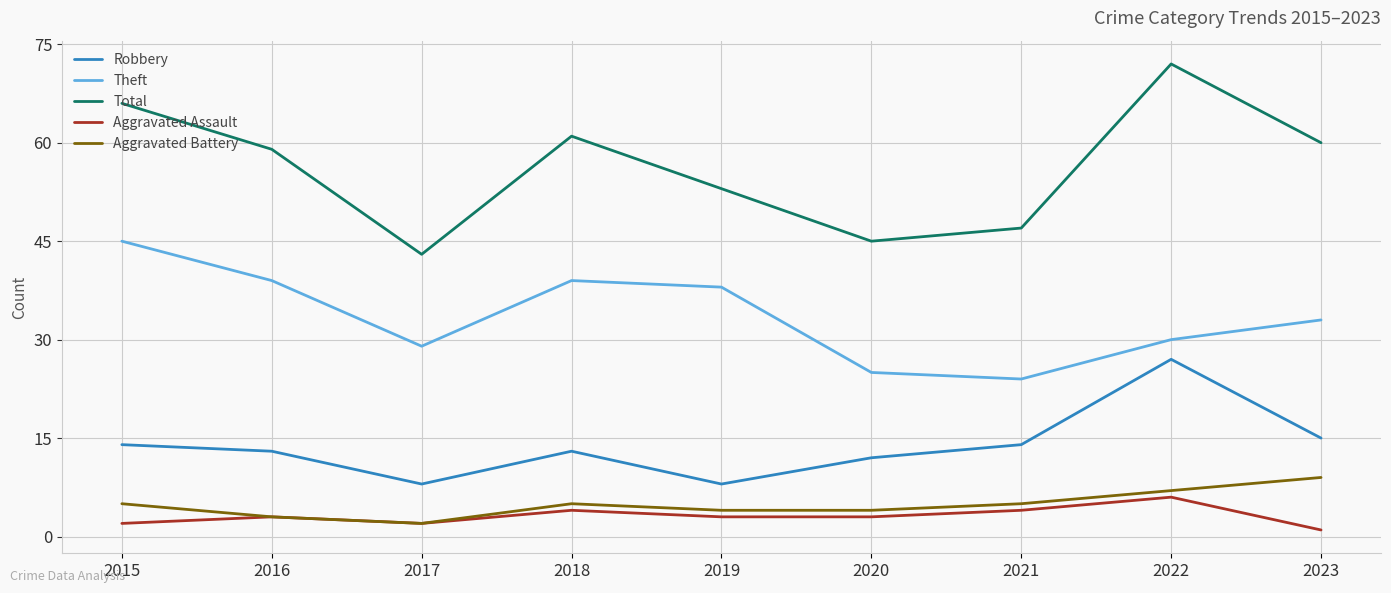

Where is the first local minimum for Theft?

2017